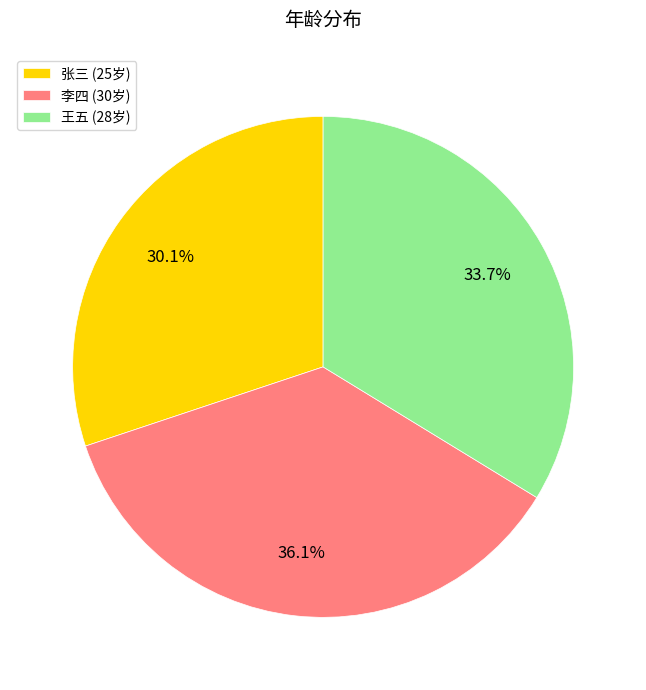

True or false: 王五 accounts for 45% of the total.

False